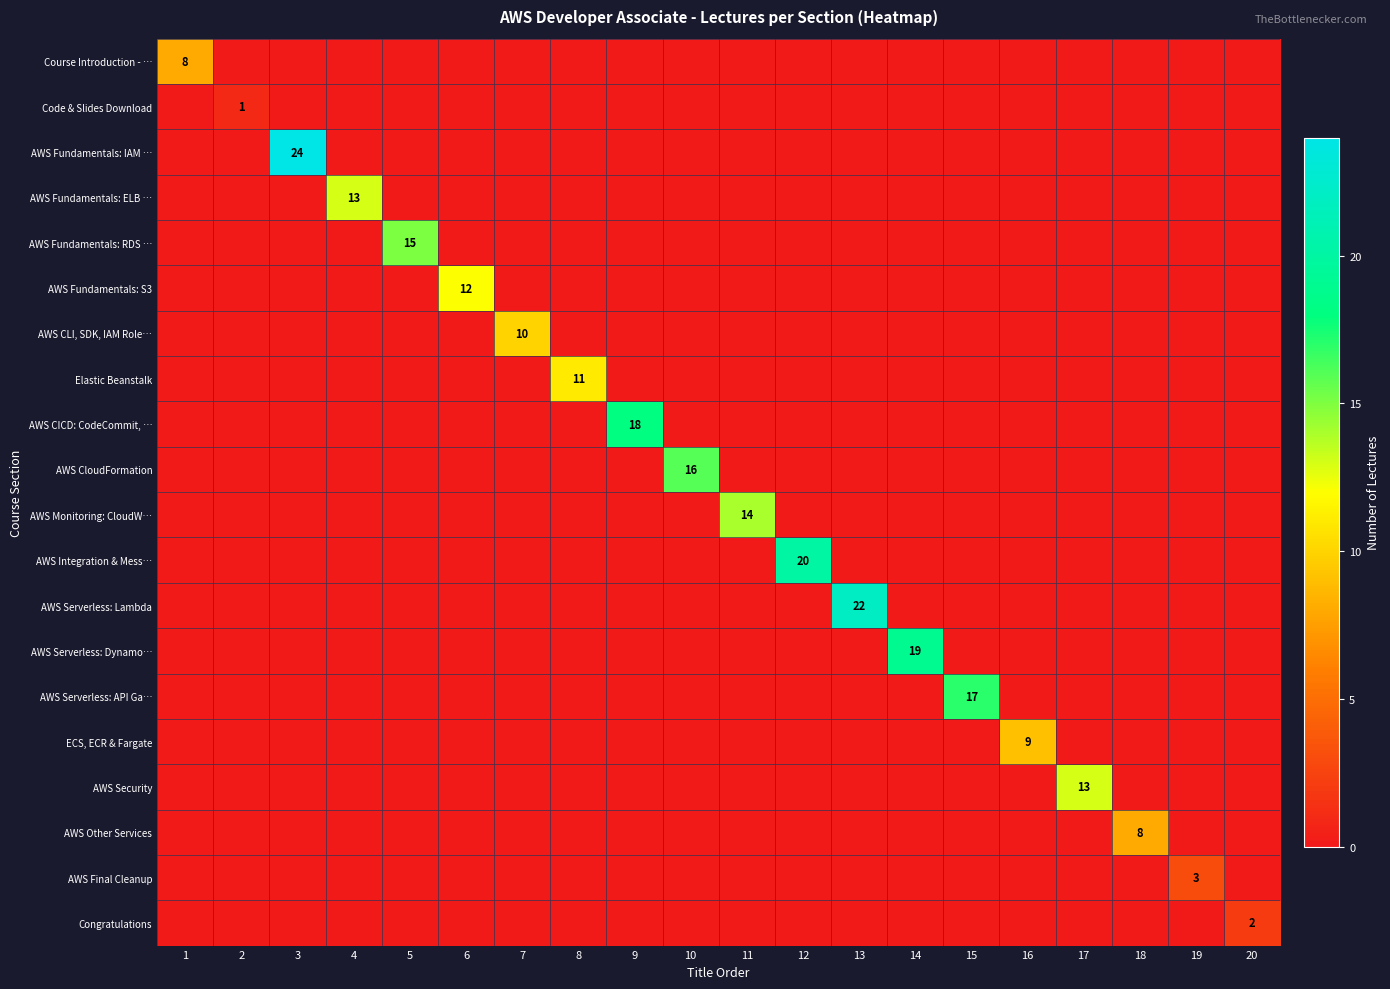

At how many categories does at least one series exceed 13?

9